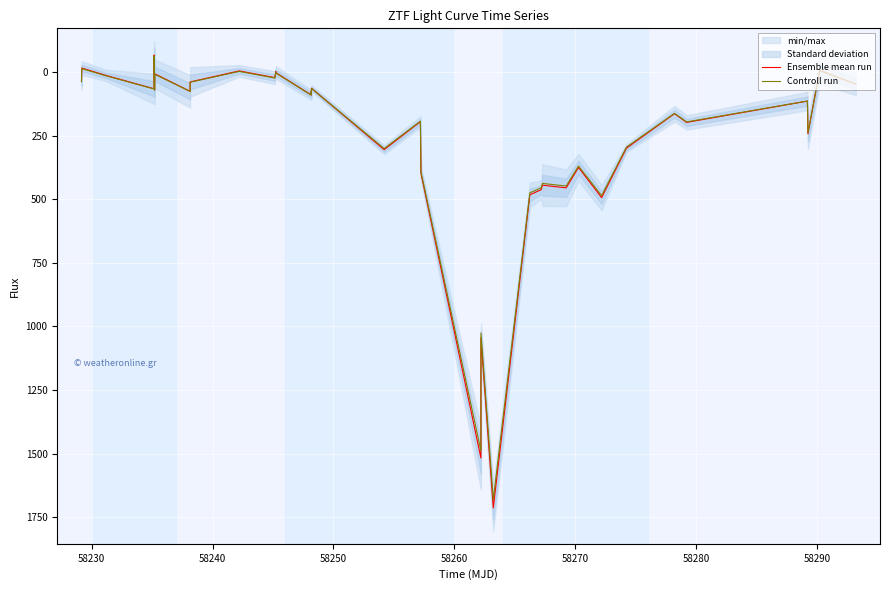

True or false: Ensemble mean run and Controll run cross at least once.

True